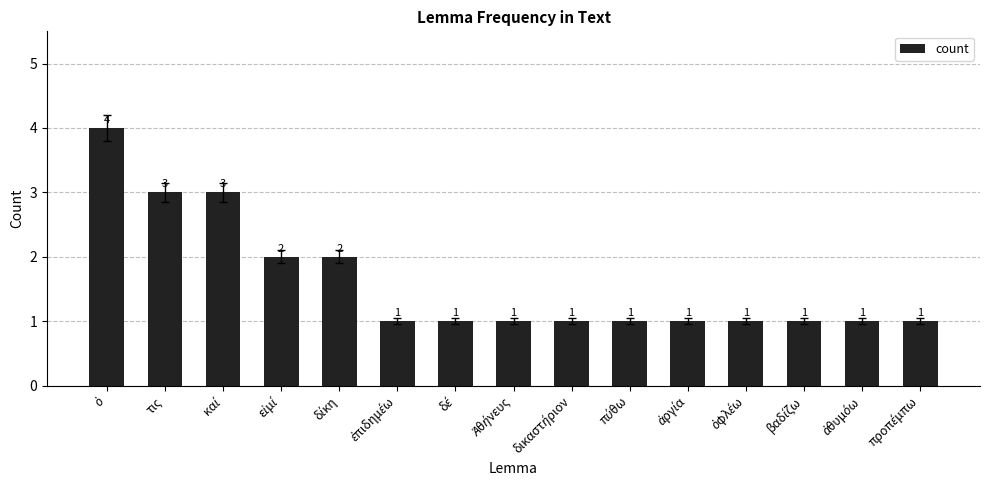

What is the maximum value shown in the chart?

4